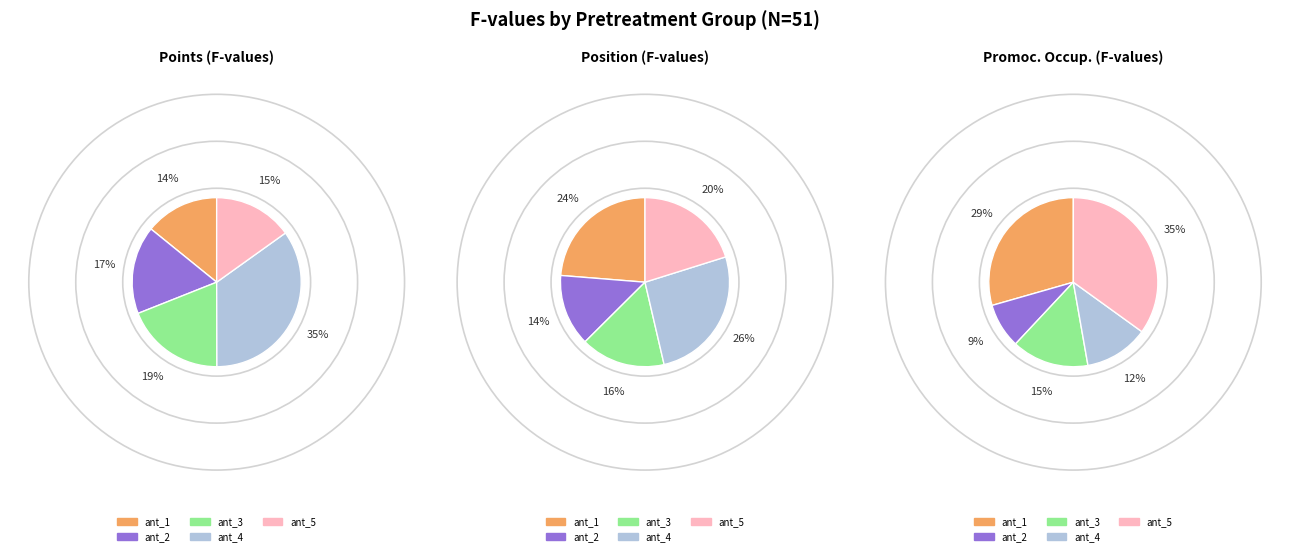

How many segments does this pie chart have?

5